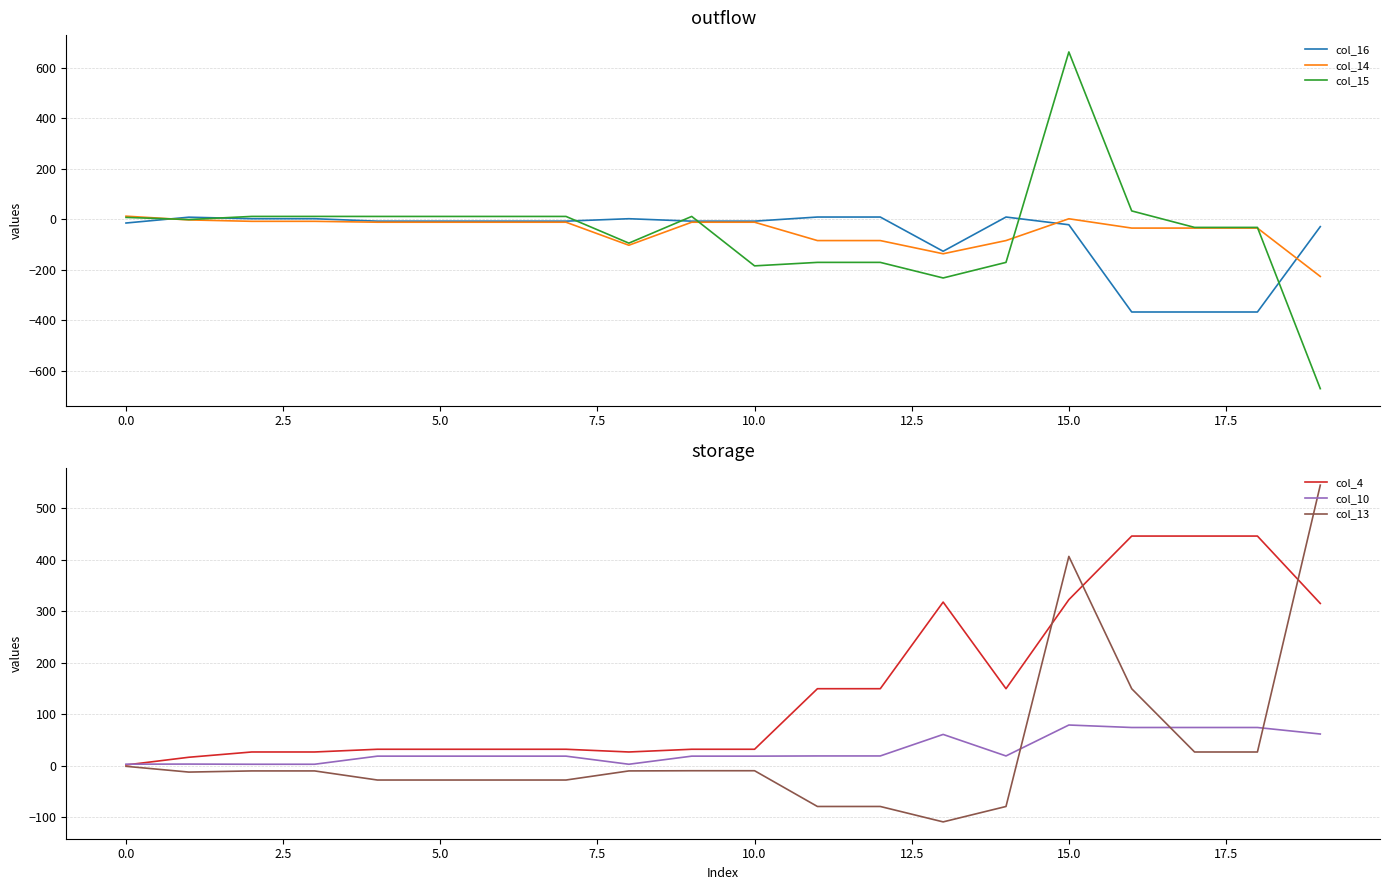

True or false: col_4 and col_16 intersect in this chart.

False